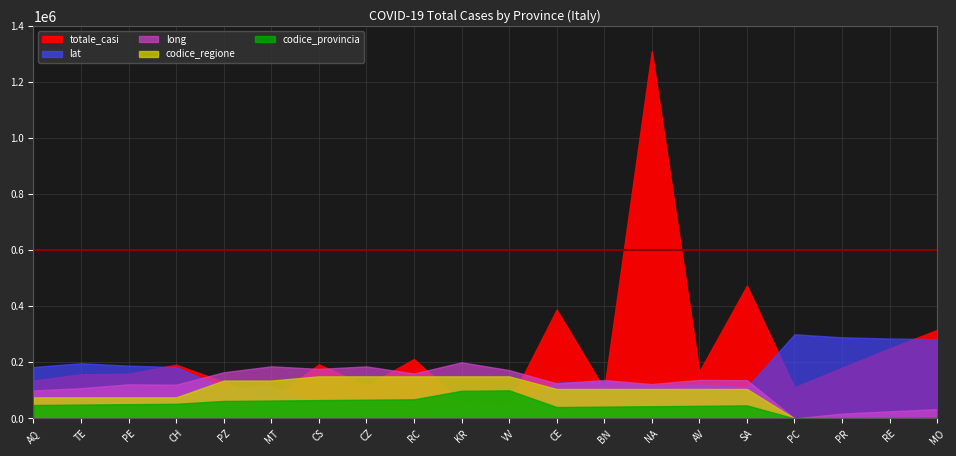

What position from the left is MT?

6